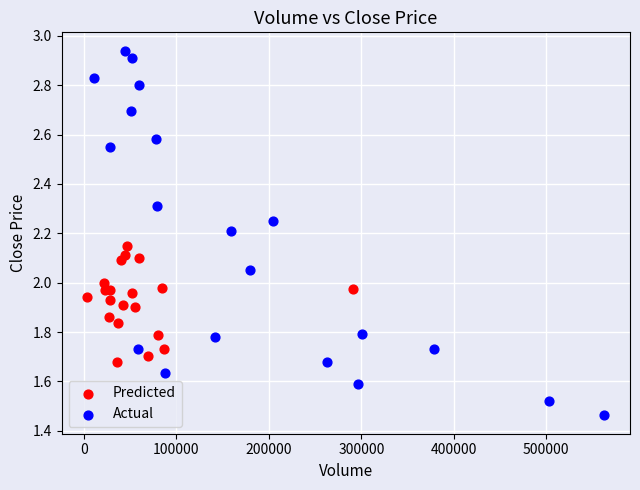

Which series has the widest spread of Y values?

Actual